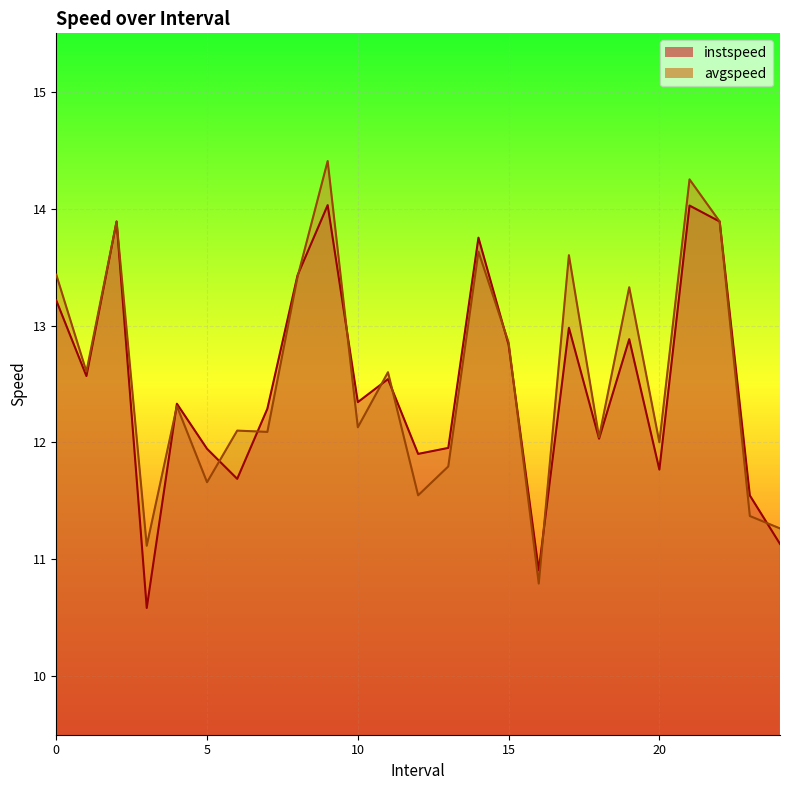

After their last crossing, which series has the higher values: instspeed or avgspeed?

avgspeed